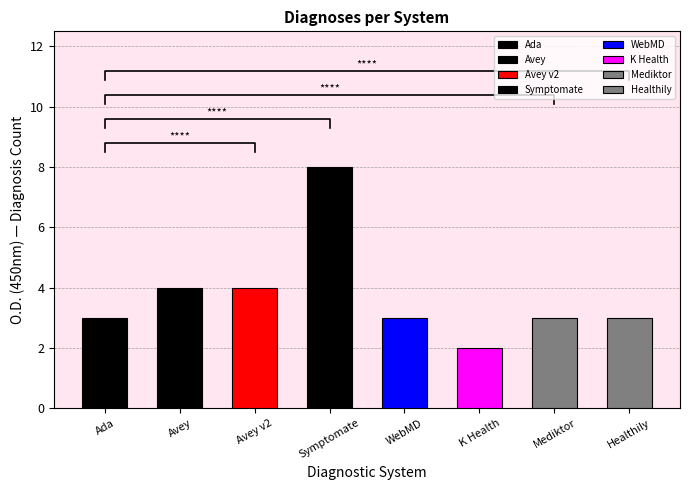

What is the total value across all series at WebMD?

3